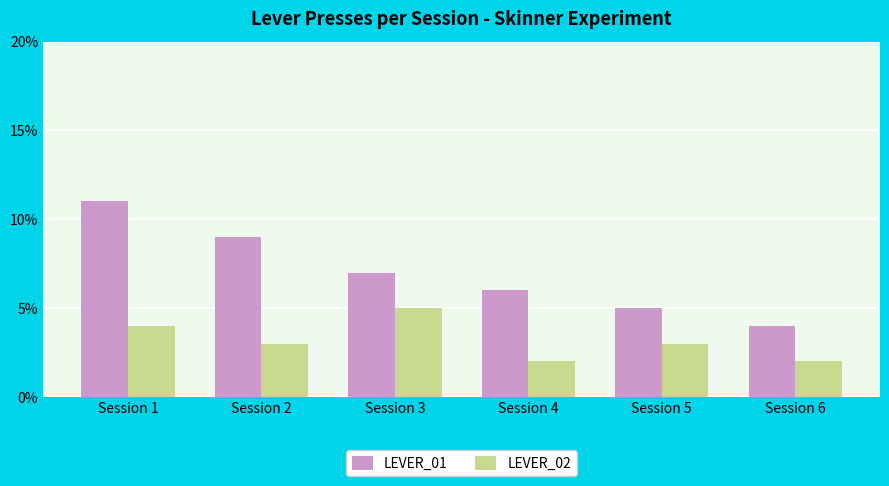

What is the minimum value for LEVER_02?

2